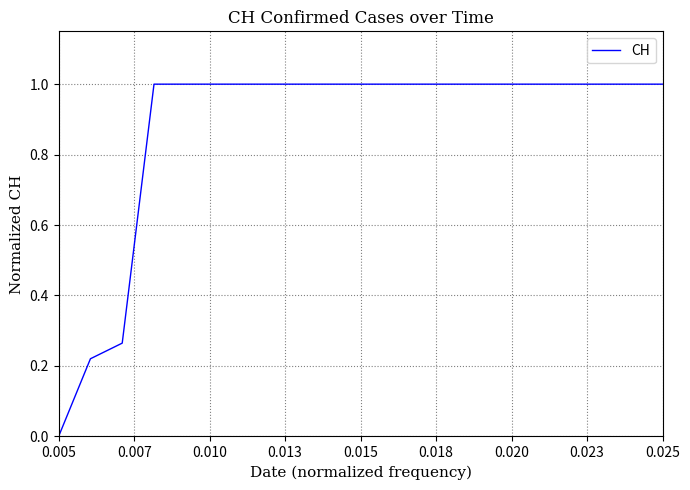

What is the greatest value displayed?

1.0